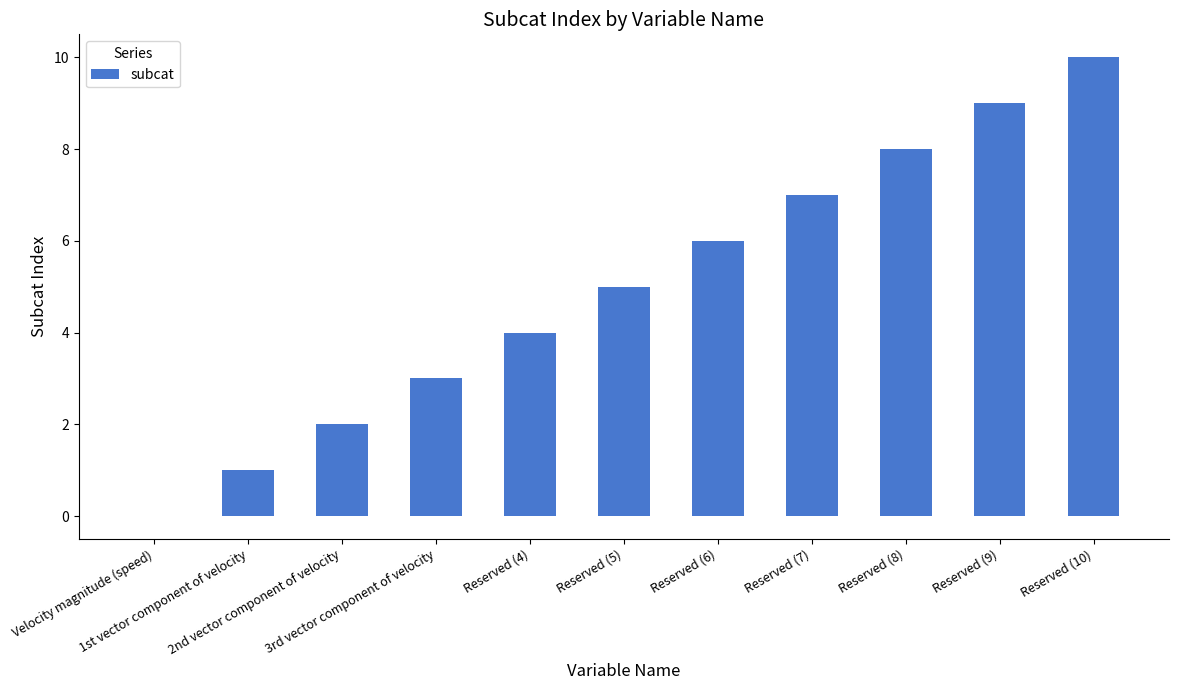

What is the maximum value shown in the chart?

10